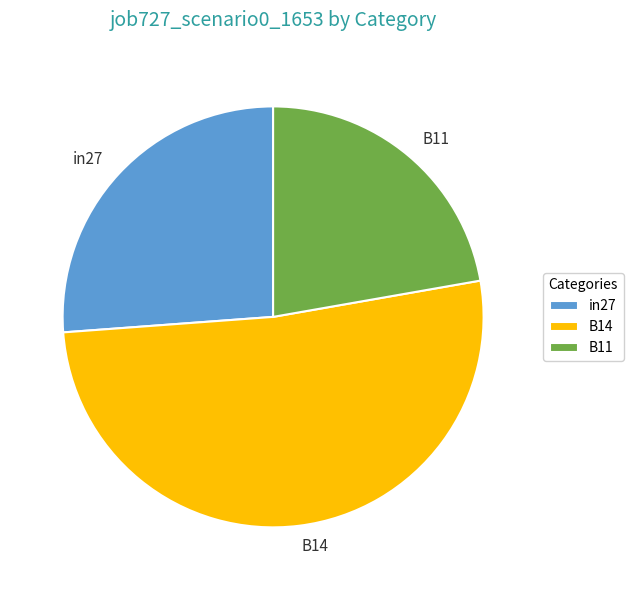

Which has a higher value, B11 or in27?

in27